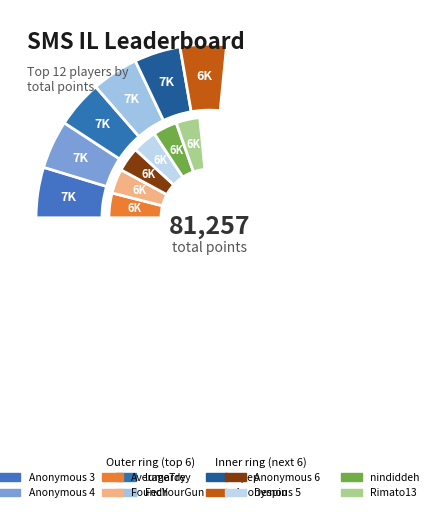

Does Fech account for over 50% of the chart?

No